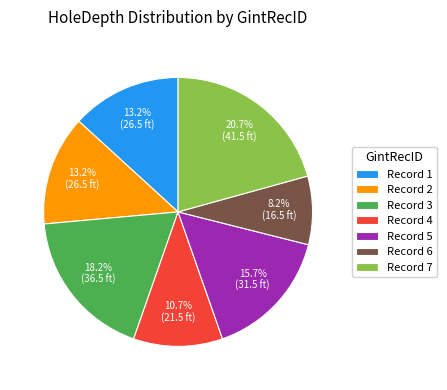

Count the number of slices in the pie.

7